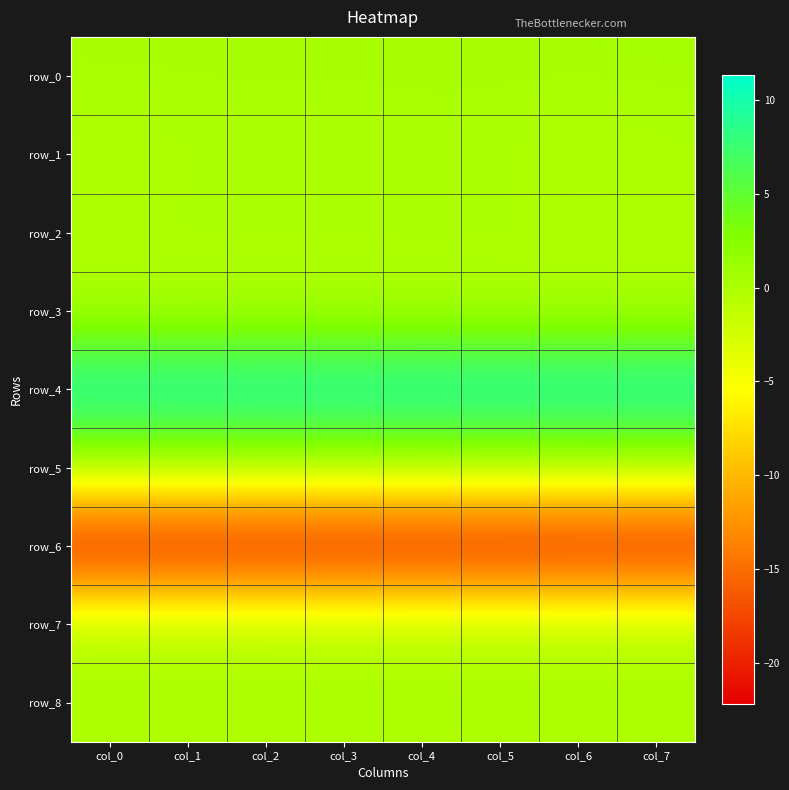

Rank the series by their maximum value, from highest to lowest.

row_4, row_0, row_2, row_5, row_1, row_7, row_8, row_3, row_6